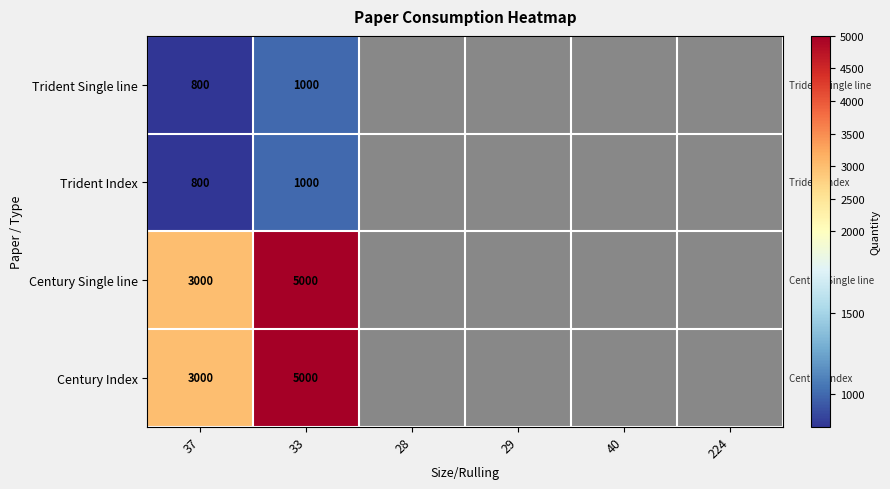

The value of Trident Single line at 37 is 504. True or false?

False